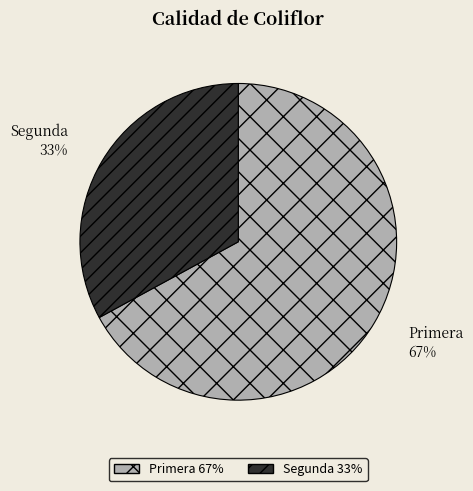

Which slice is the largest?

Primera